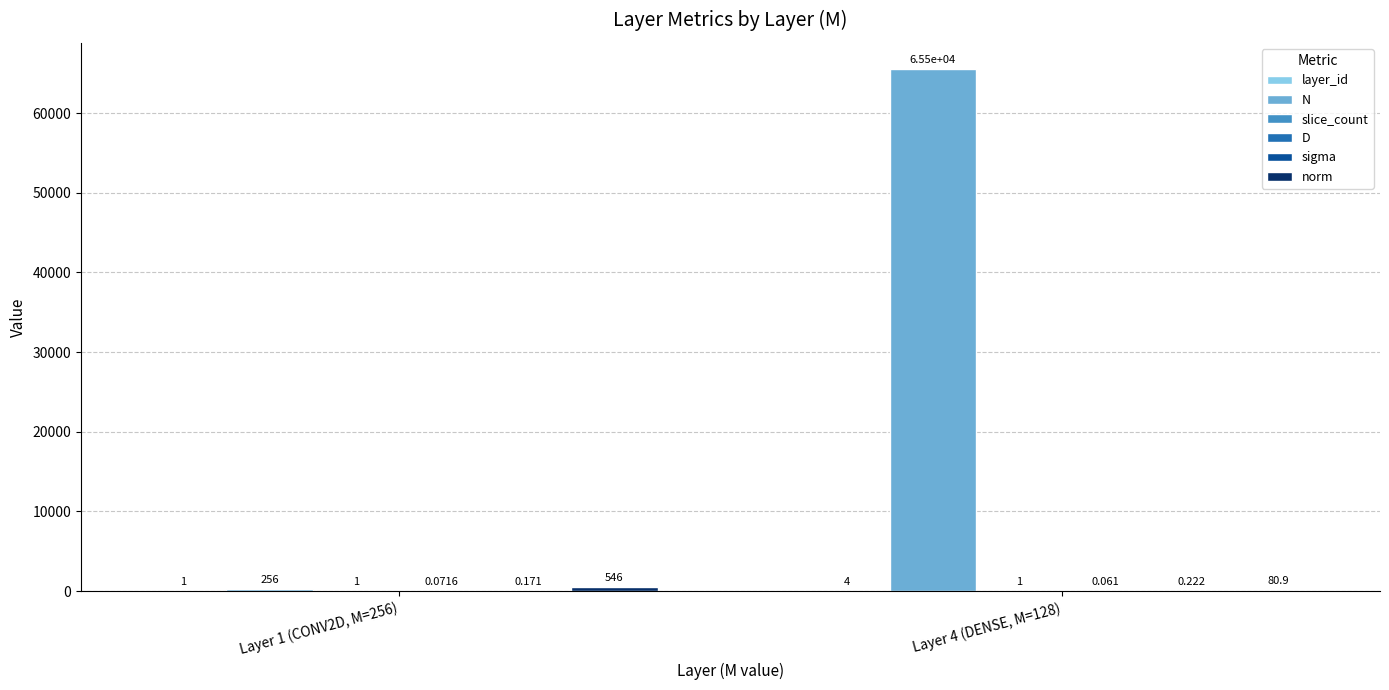

Which series has the largest total across all categories?

N